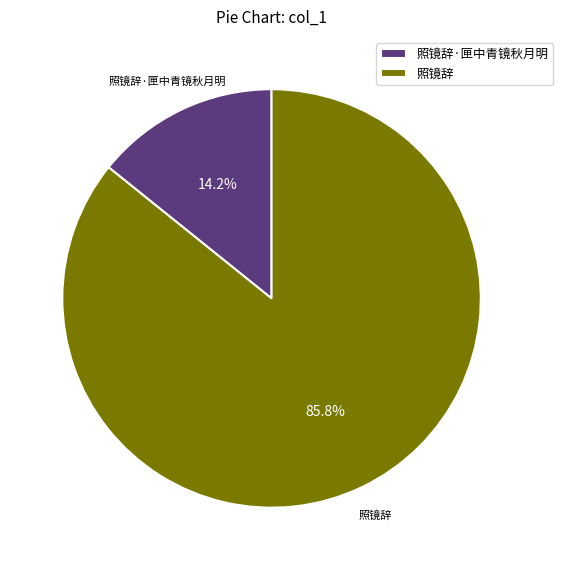

The 照镜辞 slice represents 74% of the pie. True or false?

False